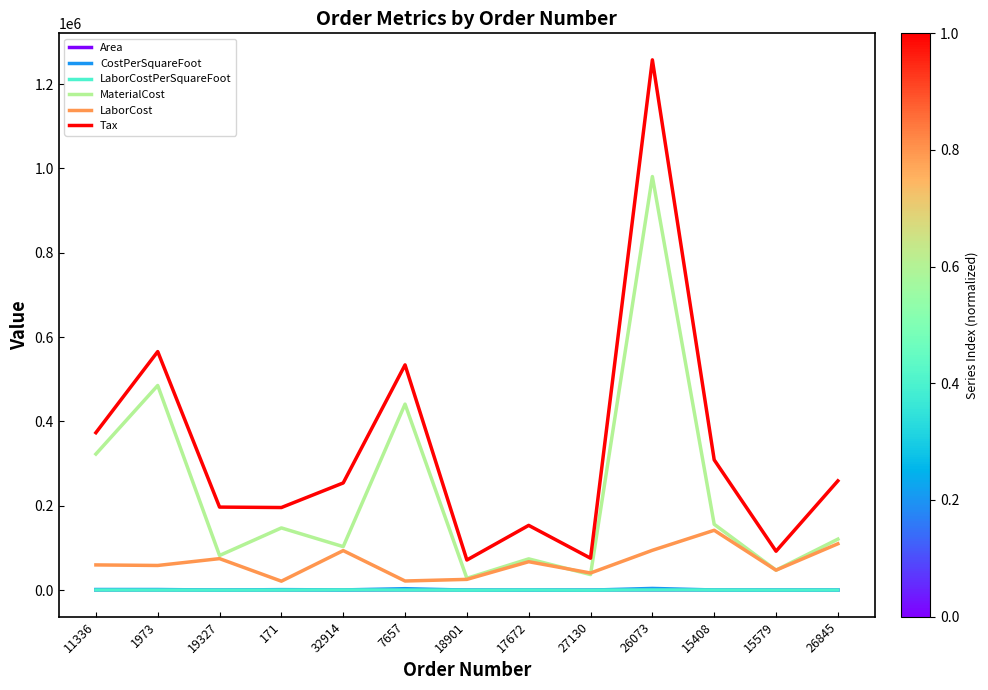

What is the sum of the CostPerSquareFoot values at 26845 and 7657?

3932.3